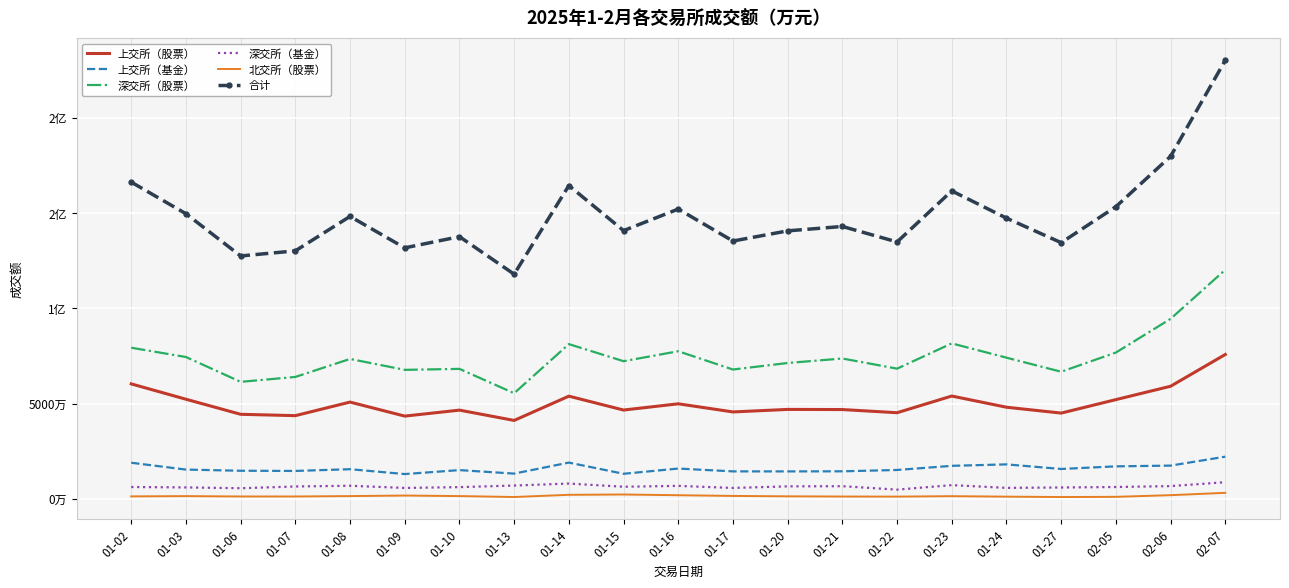

What are all the series names shown in the legend?

上交所（股票）, 上交所（基金）, 深交所（股票）, 深交所（基金）, 北交所（股票）, 合计